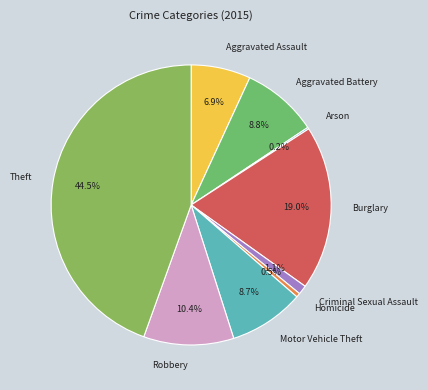

True or false: Aggravated Battery accounts for 9% of the total.

True